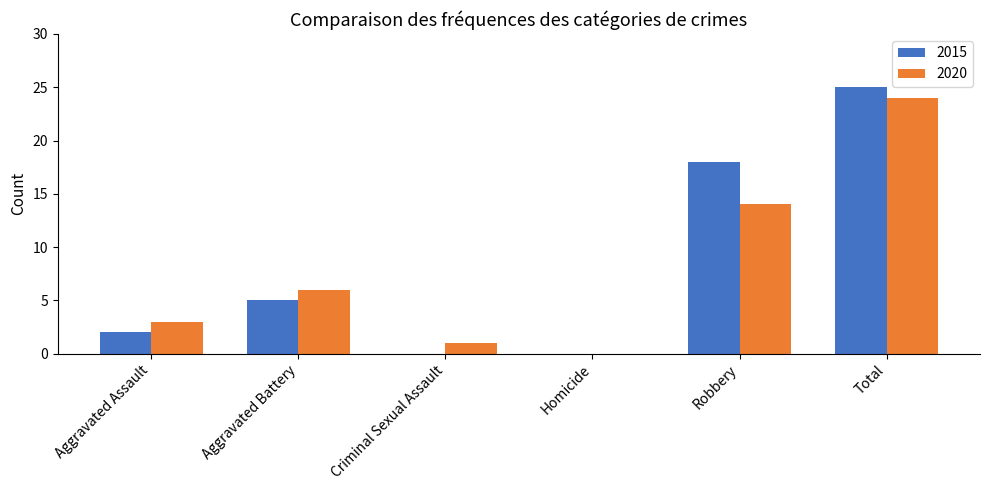

What is the highest value of the 2020 series?

24